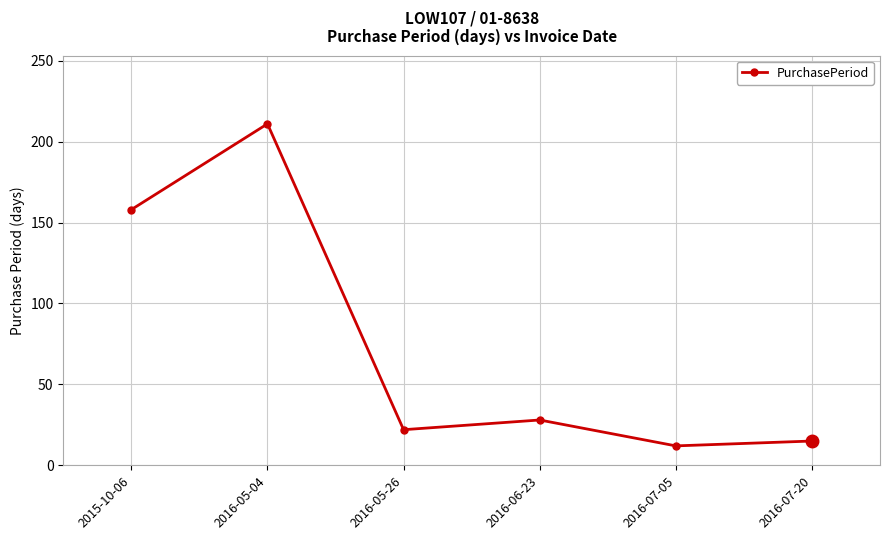

What is the greatest value displayed?

211